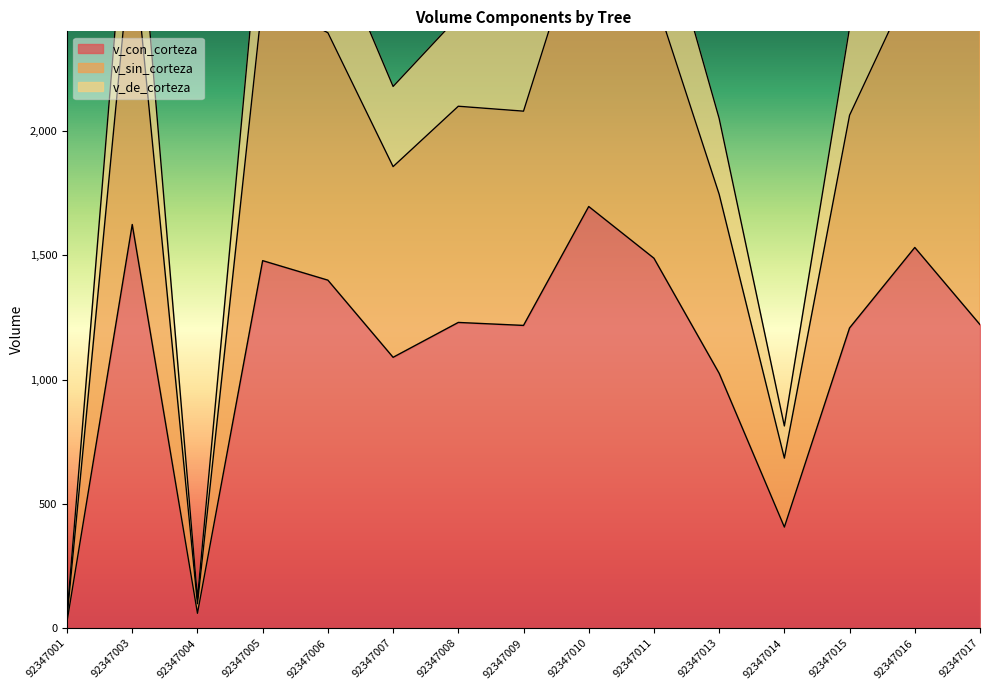

Where is v_con_corteza nearest to the value 861?

92347013